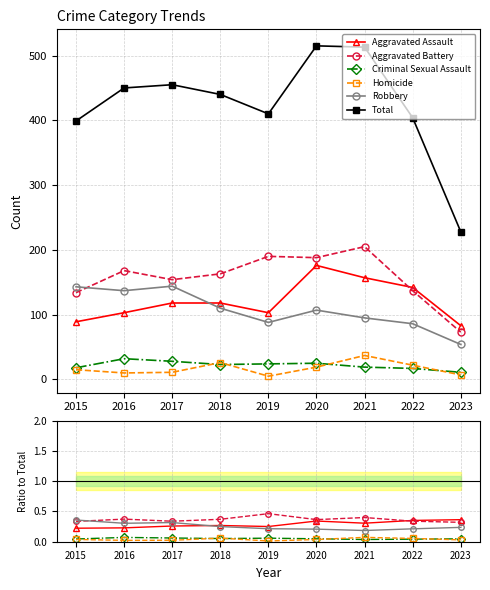

True or false: Criminal Sexual Assault and Total cross at least once.

False